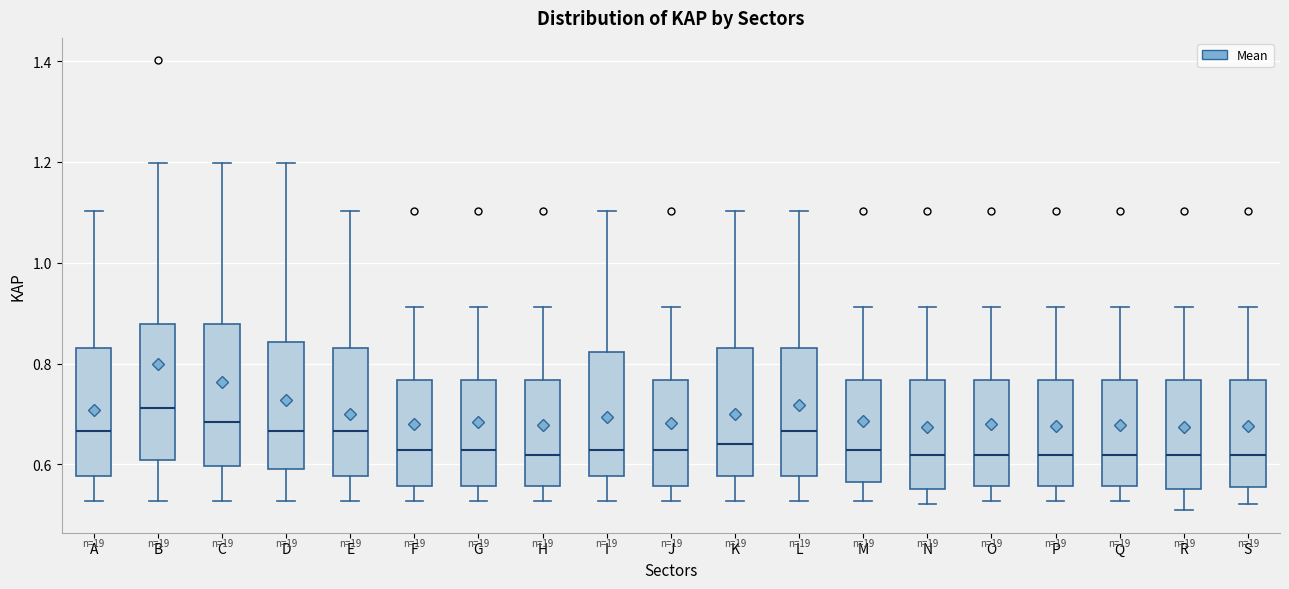

Reading left to right, read every box against the y-axis: the position of its median line, the range the box covers, and the ends of its whiskers. The values are not printed on the chart, so give them approximately, as read against the axis.

A: median 0.66, box 0.58 to 0.84, whiskers 0.52 to 1.10
B: median 0.72, box 0.60 to 0.88, whiskers 0.52 to 1.20
C: median 0.68, box 0.60 to 0.88, whiskers 0.52 to 1.20
D: median 0.66, box 0.60 to 0.84, whiskers 0.52 to 1.20
E: median 0.66, box 0.58 to 0.84, whiskers 0.52 to 1.10
F: median 0.62, box 0.56 to 0.76, whiskers 0.52 to 0.92
G: median 0.62, box 0.56 to 0.76, whiskers 0.52 to 0.92
H: median 0.62, box 0.56 to 0.76, whiskers 0.52 to 0.92
I: median 0.62, box 0.58 to 0.82, whiskers 0.52 to 1.10
J: median 0.62, box 0.56 to 0.76, whiskers 0.52 to 0.92
K: median 0.64, box 0.58 to 0.84, whiskers 0.52 to 1.10
L: median 0.66, box 0.58 to 0.84, whiskers 0.52 to 1.10
M: median 0.62, box 0.56 to 0.76, whiskers 0.52 to 0.92
N: median 0.62, box 0.56 to 0.76, whiskers 0.52 to 0.92
O: median 0.62, box 0.56 to 0.76, whiskers 0.52 to 0.92
P: median 0.62, box 0.56 to 0.76, whiskers 0.52 to 0.92
Q: median 0.62, box 0.56 to 0.76, whiskers 0.52 to 0.92
R: median 0.62, box 0.56 to 0.76, whiskers 0.50 to 0.92
S: median 0.62, box 0.56 to 0.76, whiskers 0.52 to 0.92